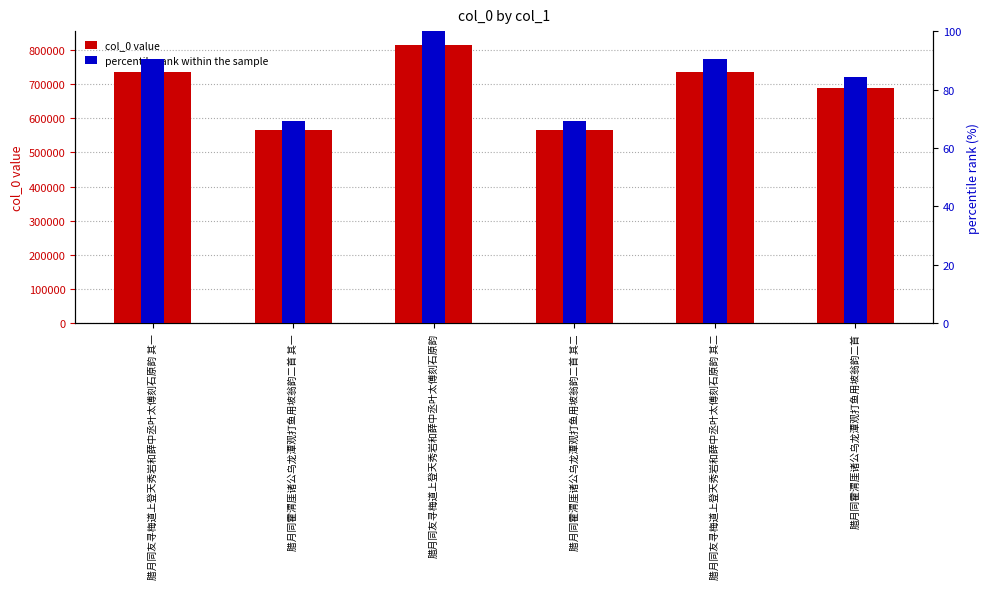

How many data points in col_0 value are less than 734950?

3